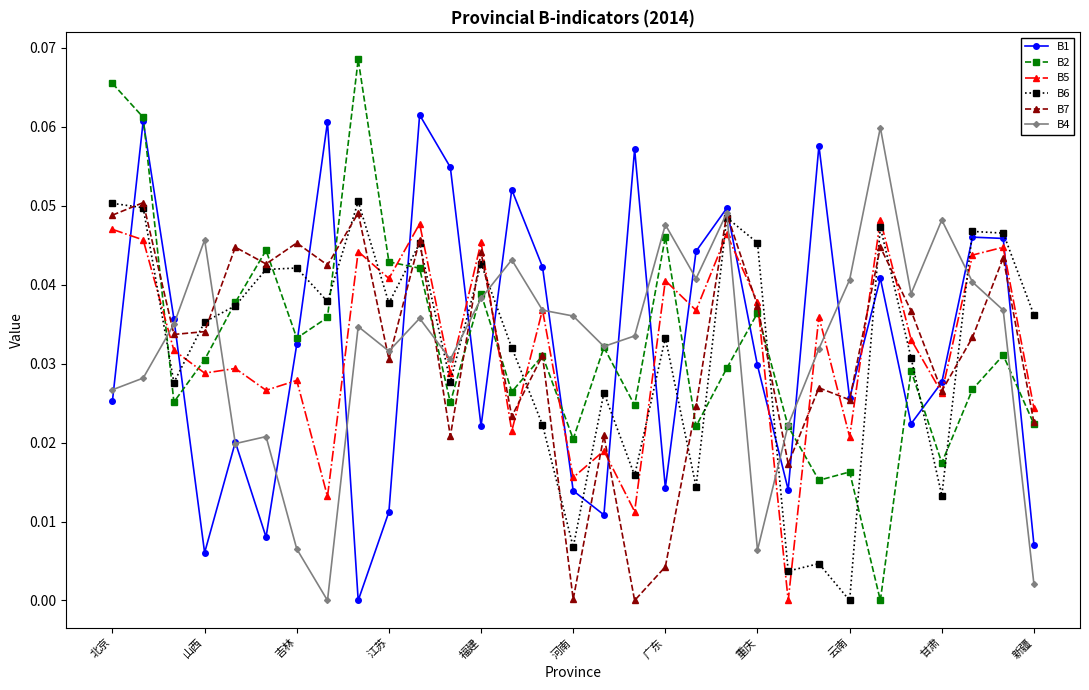

True or false: B5 and B1 intersect in this chart.

True